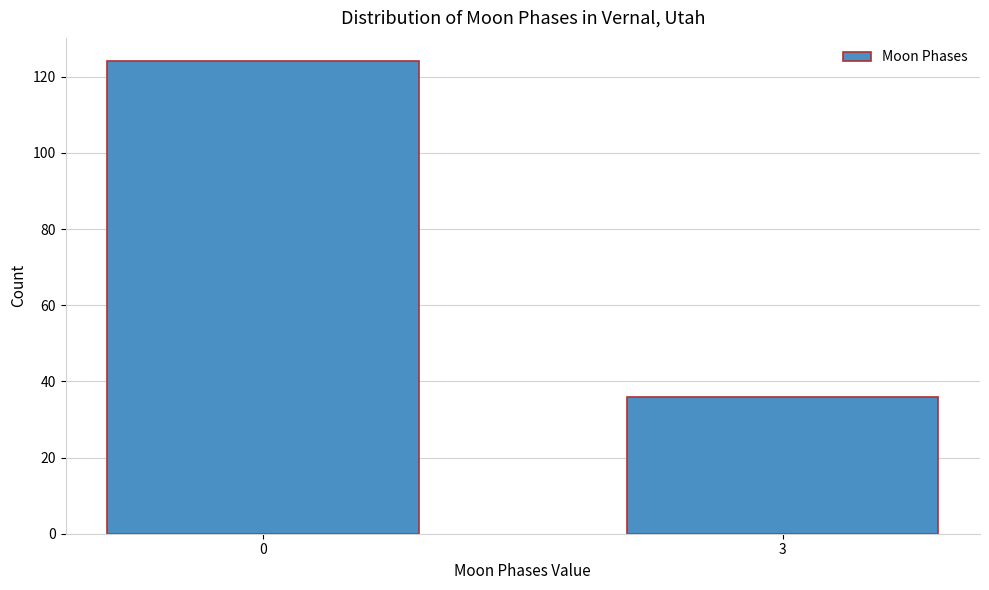

Reading left to right, list all the values displayed in this chart.

0=124	3=36